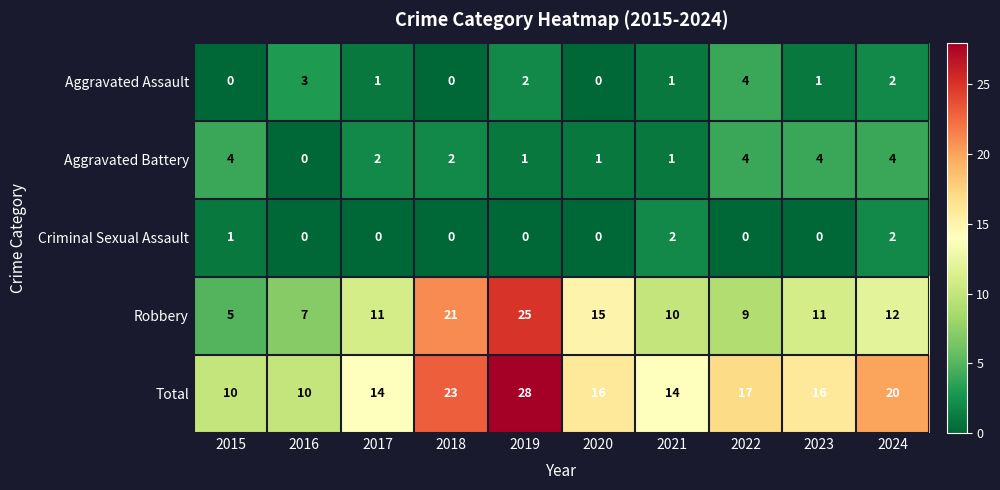

True or false: Criminal Sexual Assault has a value of 0 at 2020.

True